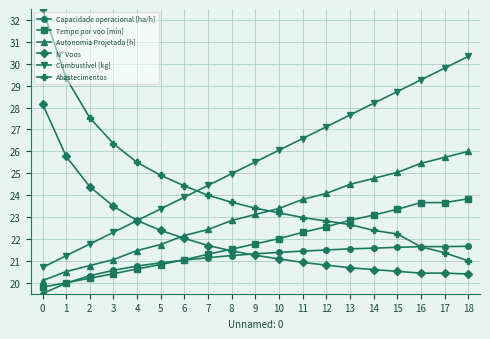

Is this an area chart (filled region under the line)?

No